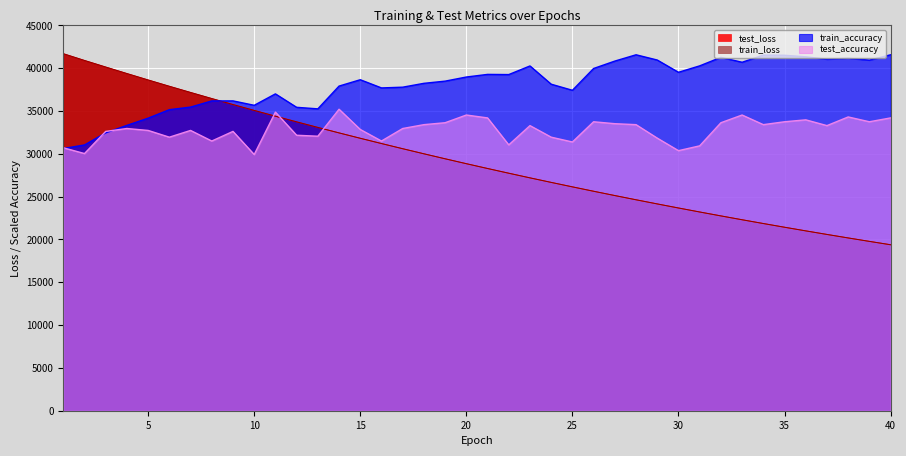

What are all the series names shown in the legend?

test_loss, train_loss, train_accuracy, test_accuracy